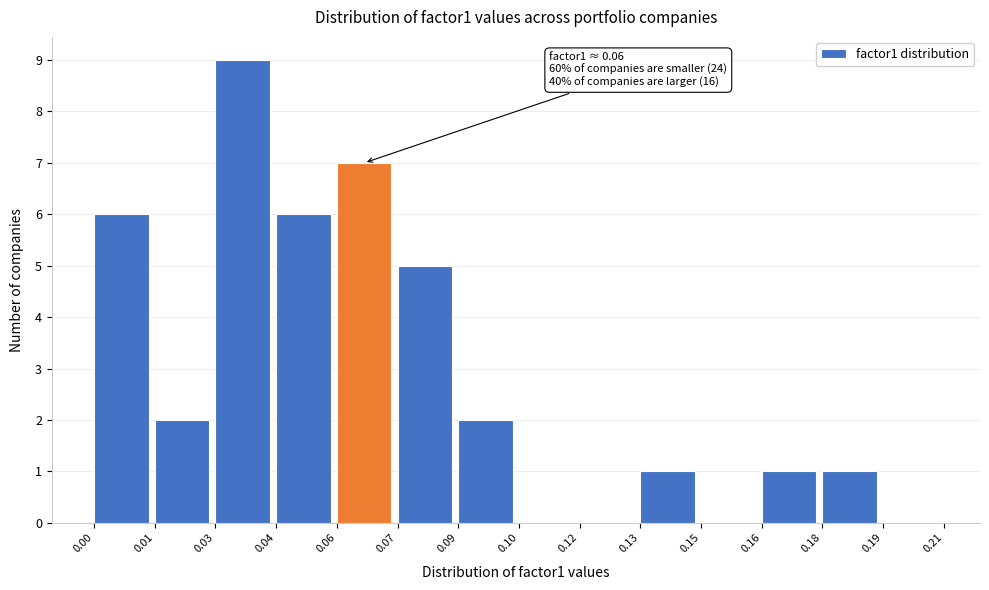

Reading left to right, extract all data points from this chart.

0.00=6	0.01=2	0.03=9	0.04=6	0.06=7	0.07=5	0.09=2	0.10=0	0.12=0	0.13=1	0.15=0	0.16=1	0.18=1	0.19=0